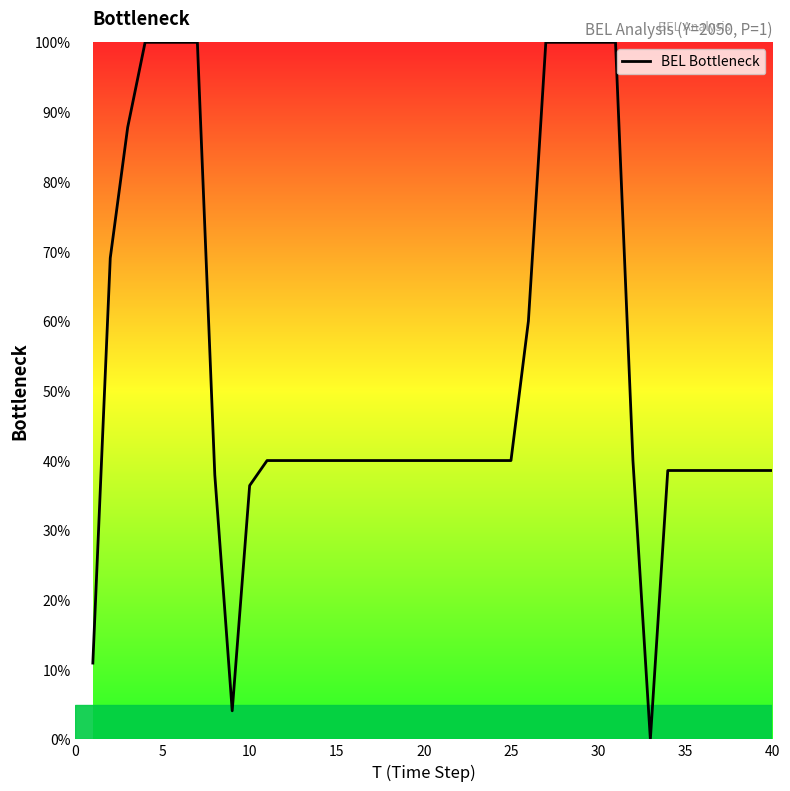

What is the maximum value shown in the chart?

100.0